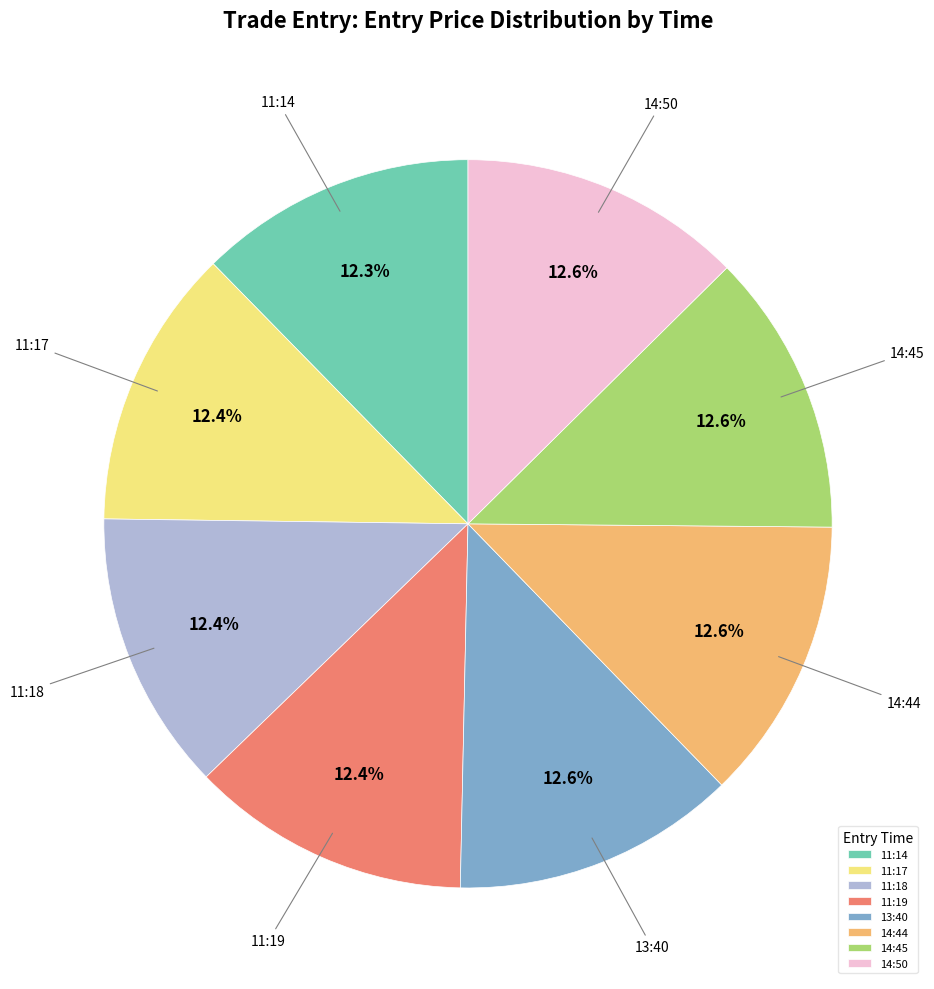

What percentage is the 11:14 slice, to the nearest percent?

12%